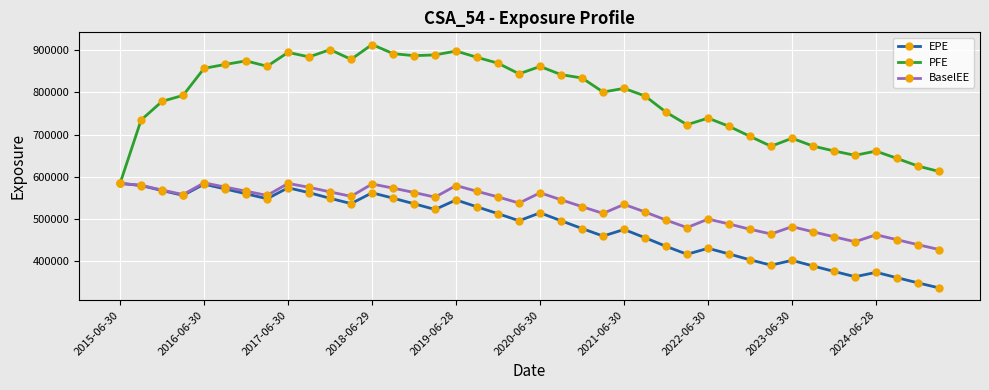

Which series has the largest total across all categories?

PFE